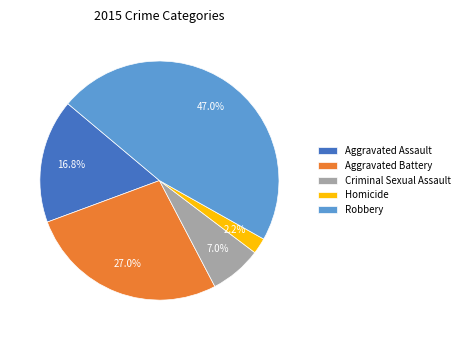

Which slice is the smallest?

Homicide